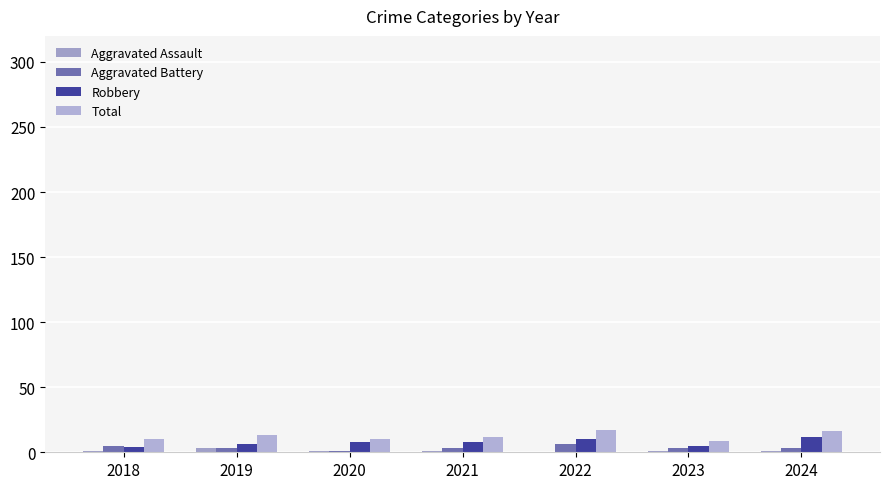

The value of Aggravated Battery at 2023 is 3. True or false?

True